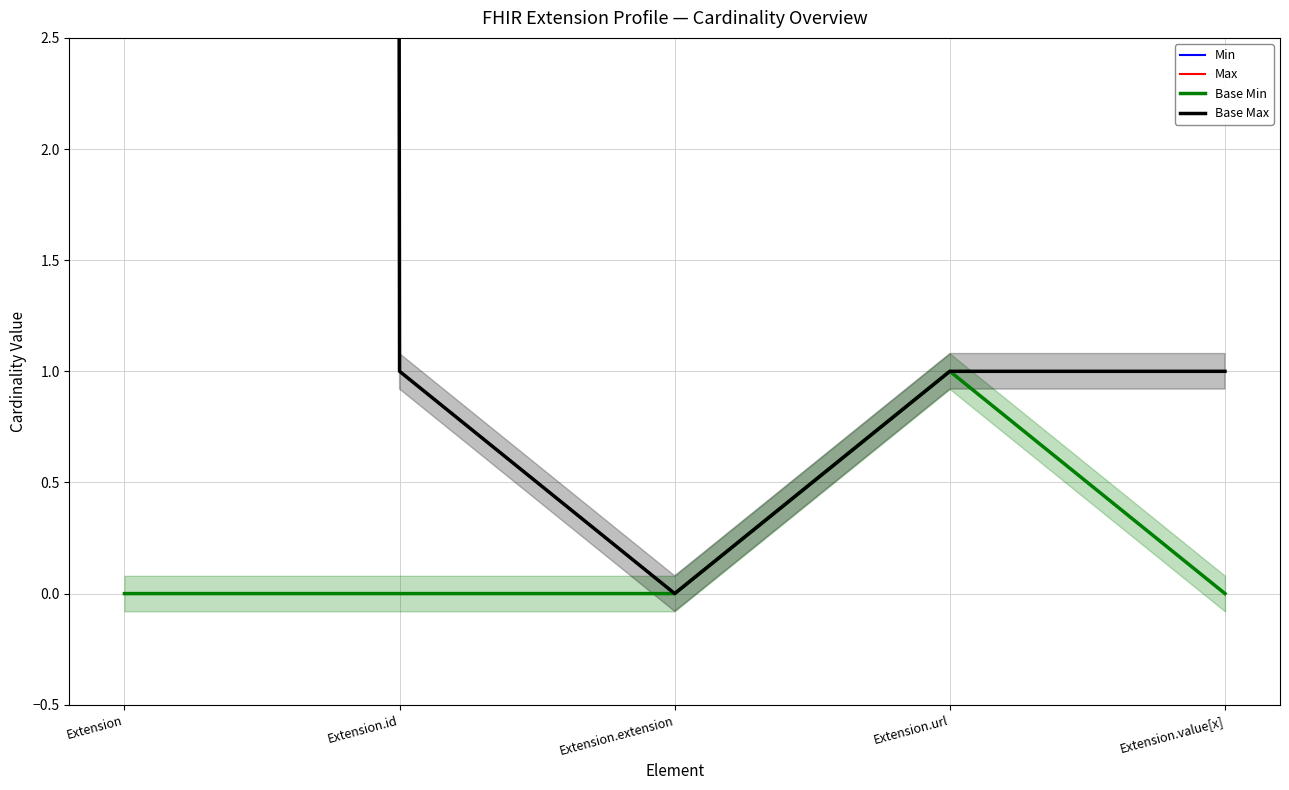

Does the chart display data point markers on the line(s)?

No